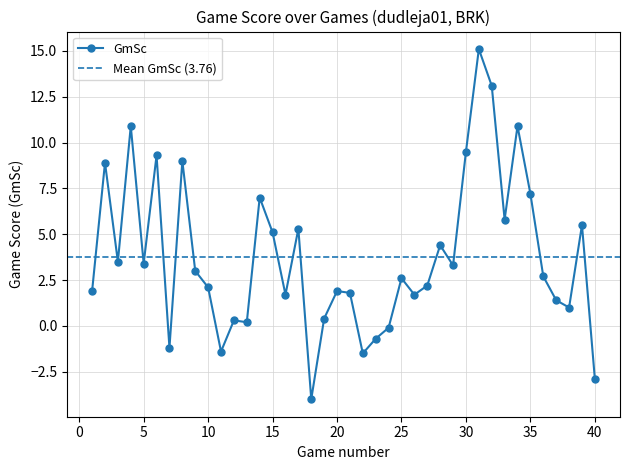

True or false: the data shows 2.6 at 25.

True